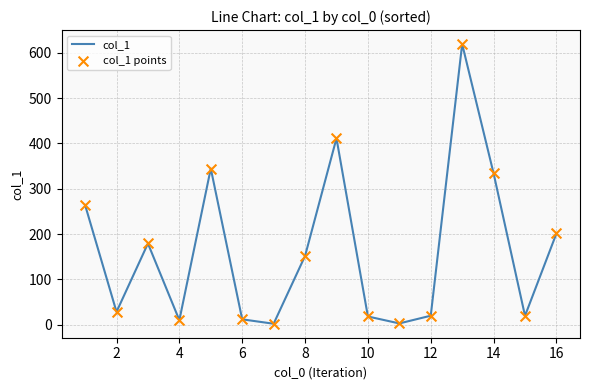

What is the greatest value displayed?

619.0